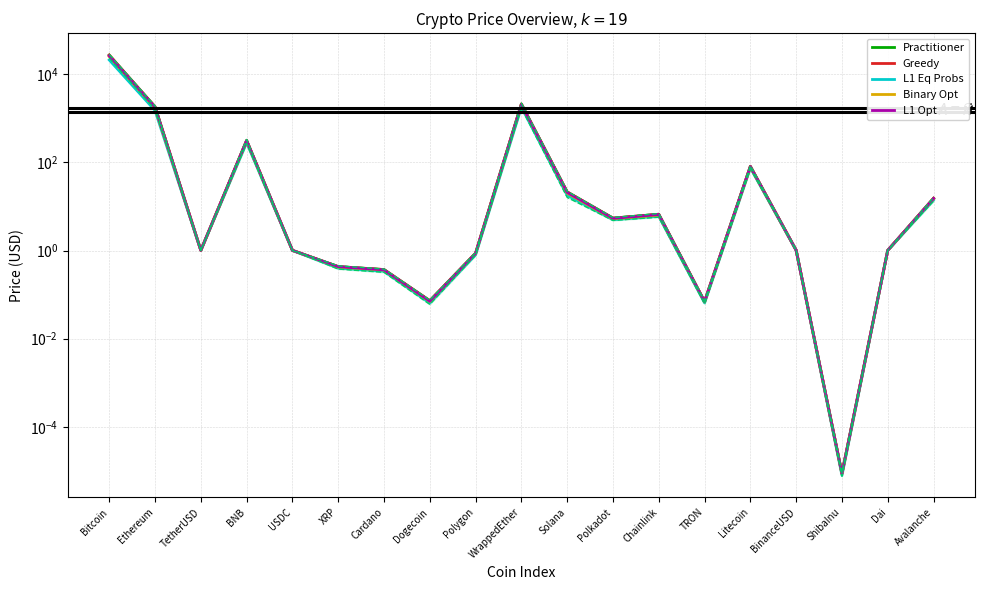

Does the chart display data point markers on the line(s)?

No